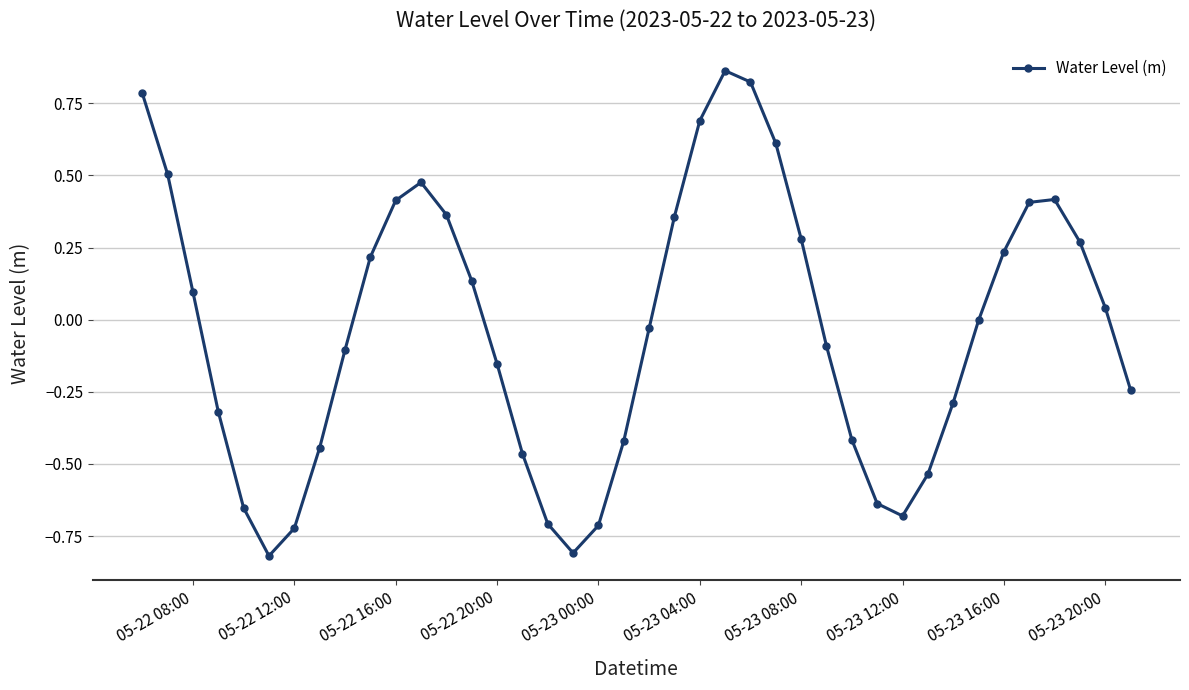

How many data points does each series have?

40